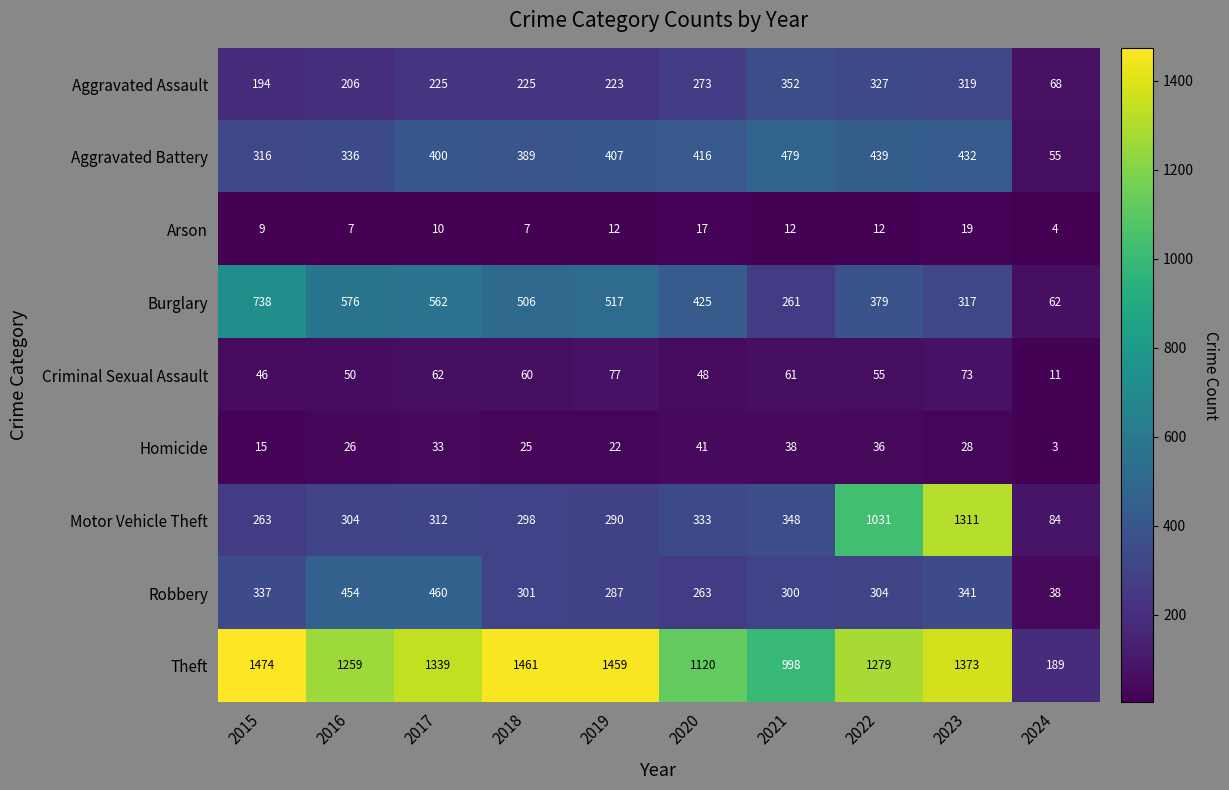

At 2024, list the series in order from smallest to largest.

Homicide, Arson, Criminal Sexual Assault, Robbery, Aggravated Battery, Burglary, Aggravated Assault, Motor Vehicle Theft, Theft